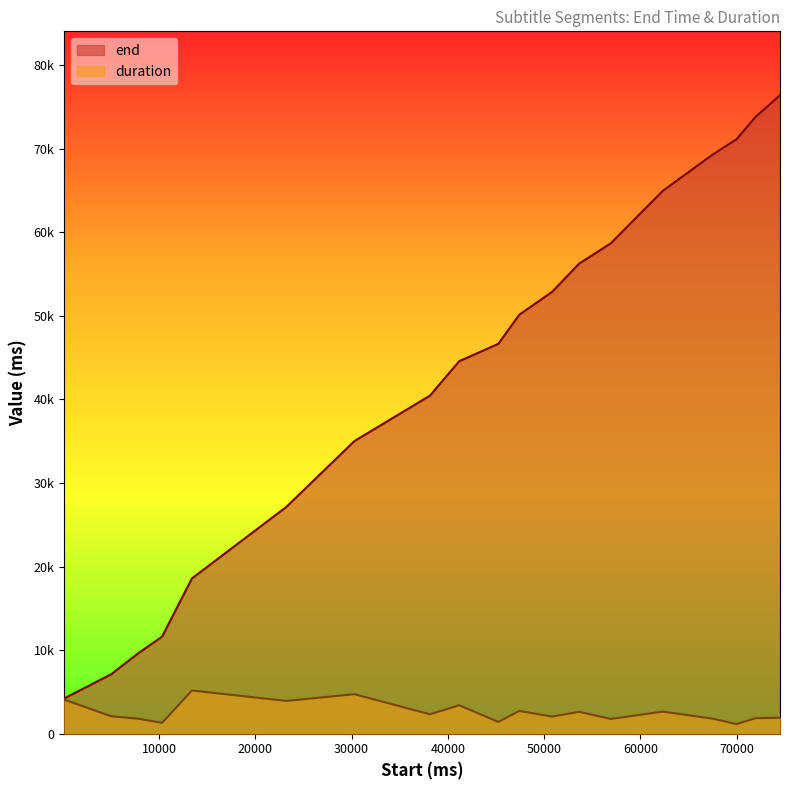

Which category has the lowest value in the end series?

140